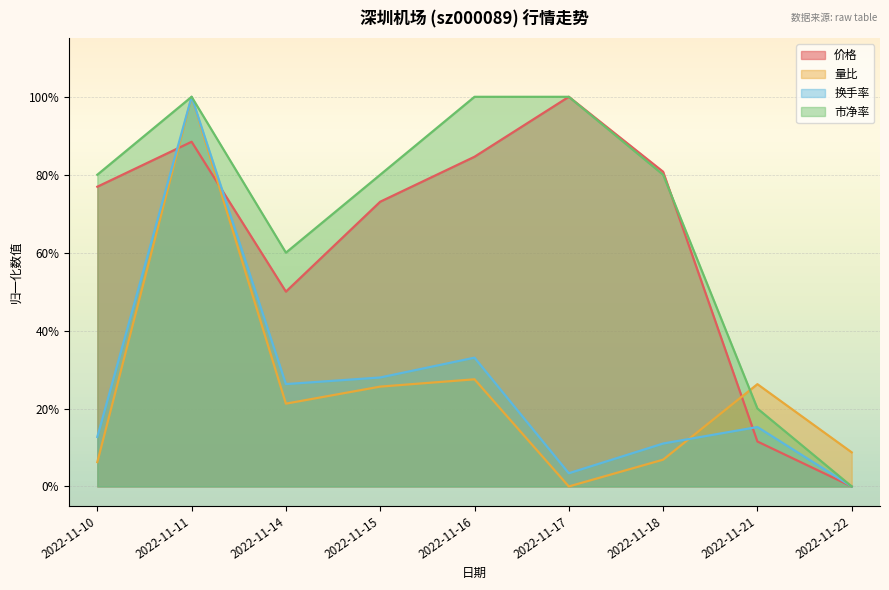

At how many categories does at least one series exceed 0?

9